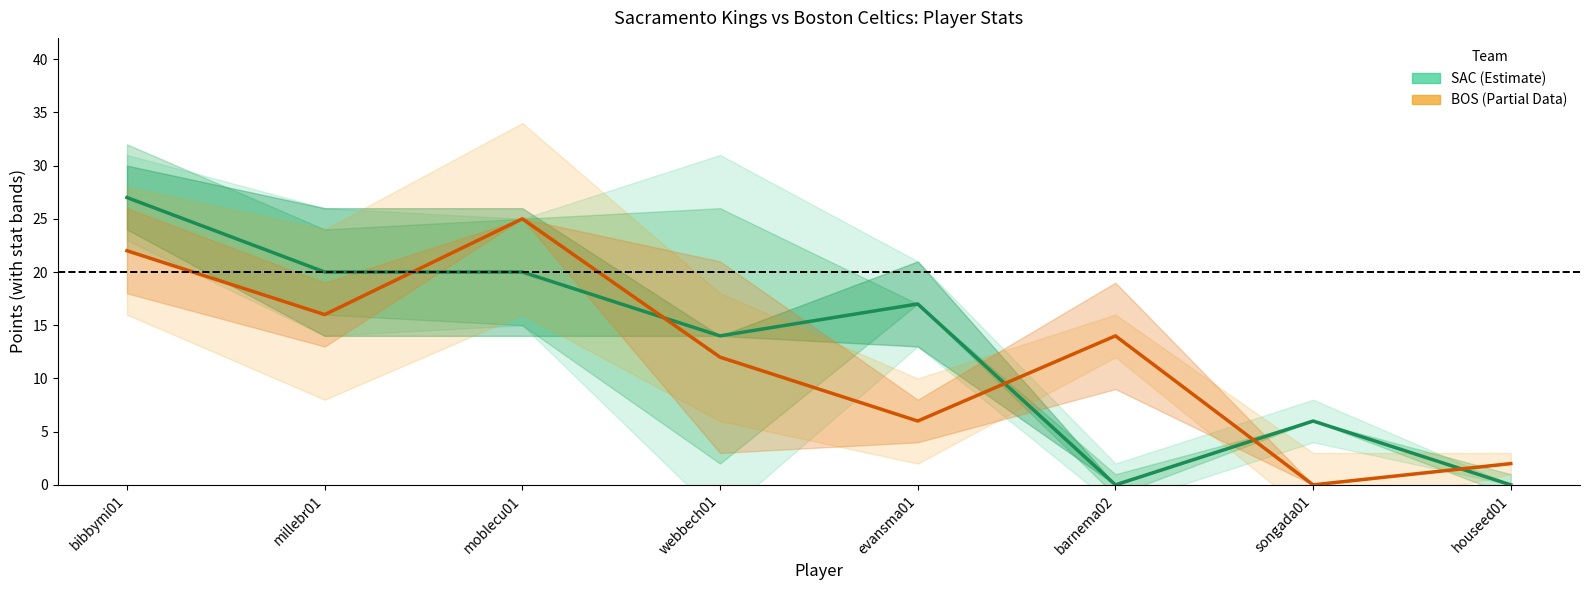

Where does the BOS PTS series first go above 14?

bibbymi01